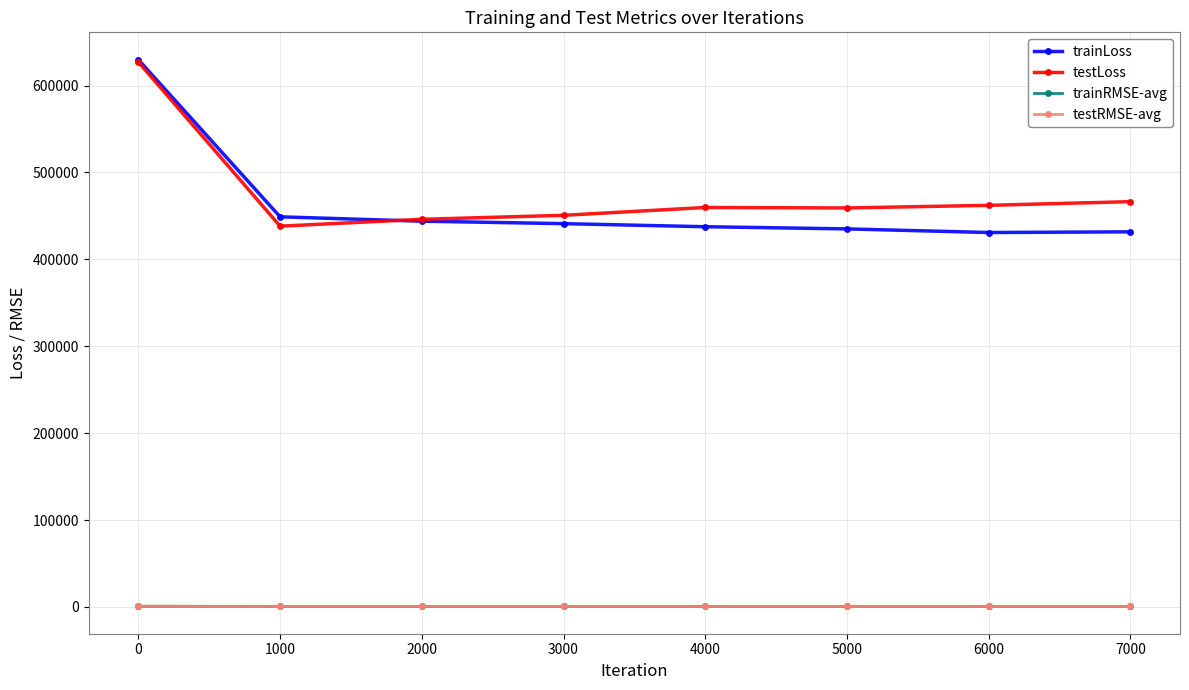

What is the value of the testLoss point at the 4th from the left?

450644.4